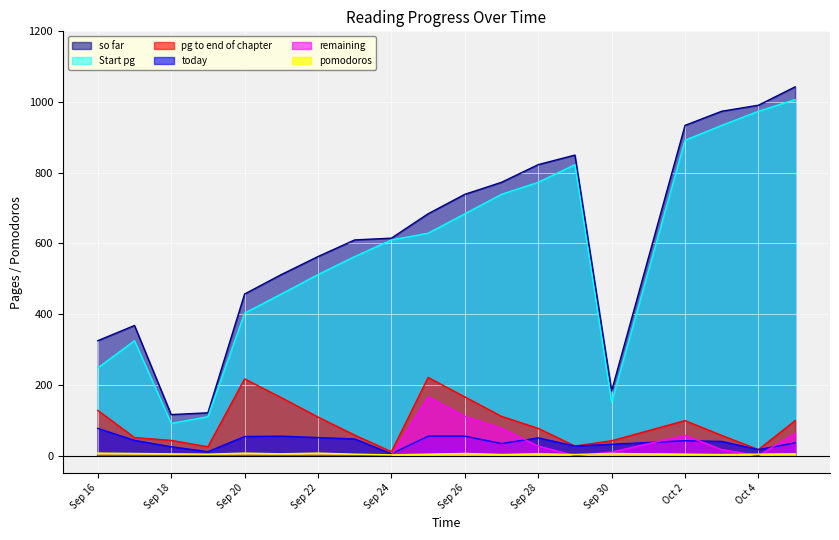

True or false: so far and pomodoros intersect in this chart.

False